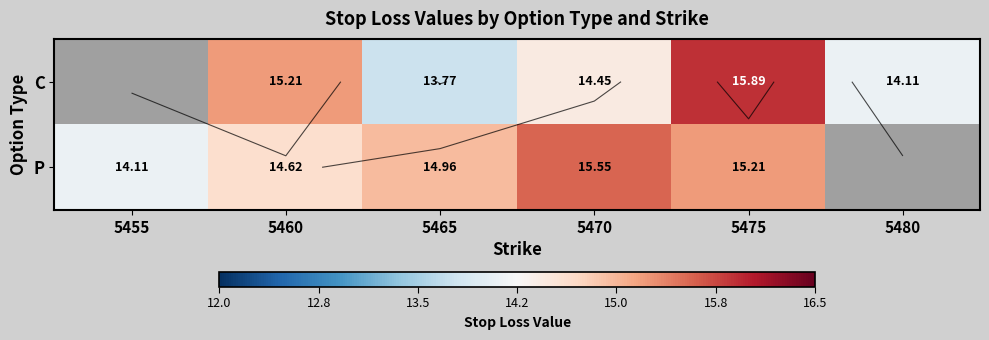

Is it true that P equals 15.2 at 5475?

True